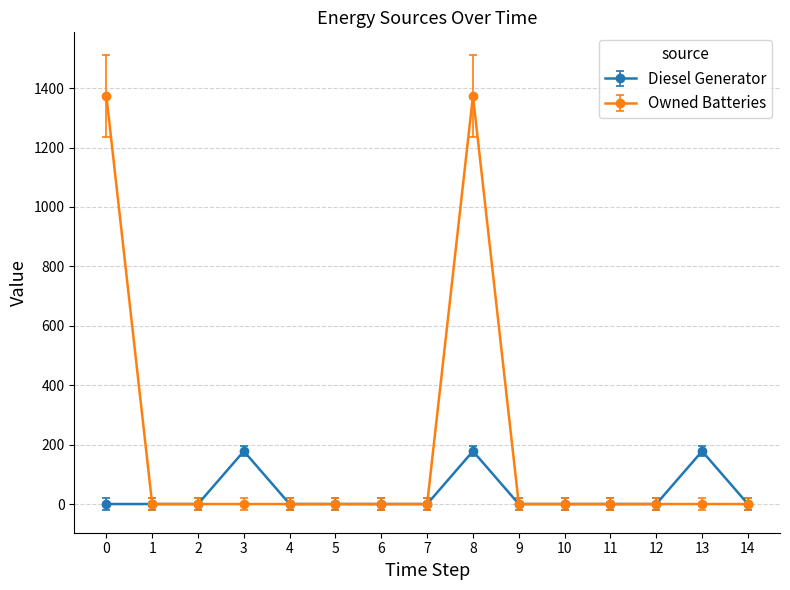

Is this an area chart (filled region under the line)?

No